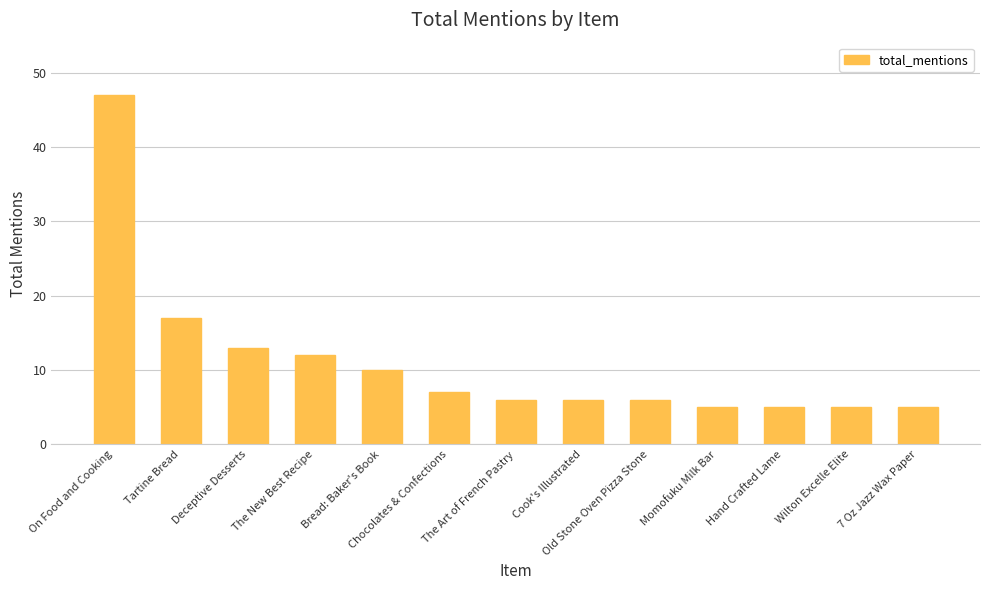

How many bars are there in total?

13